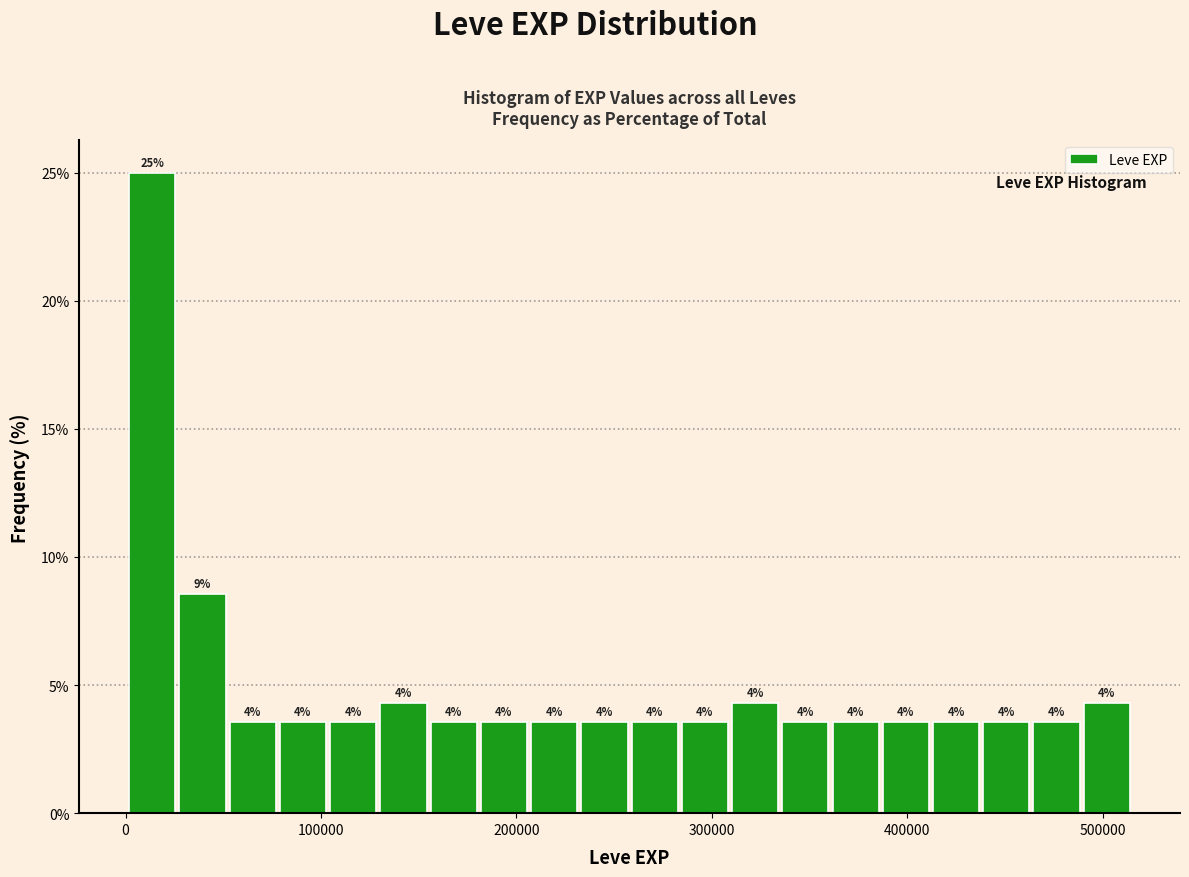

Read against the x-axis, roughly where is the centre of the tallest bar?

10000